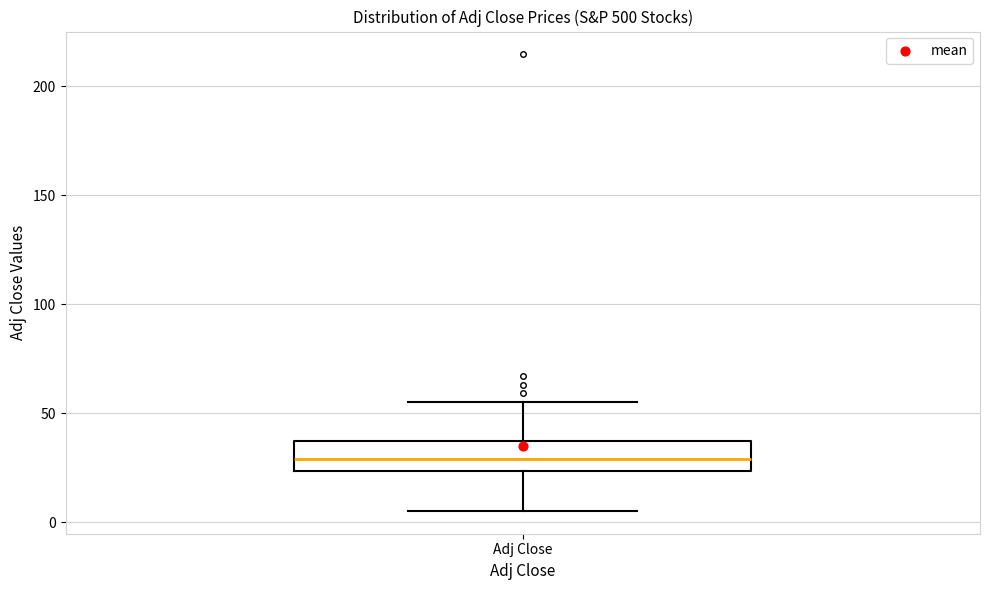

Where does the median line of the box for Adj Close sit on the y-axis? The values are not printed on the chart, so give them approximately, as read against the axis.

30